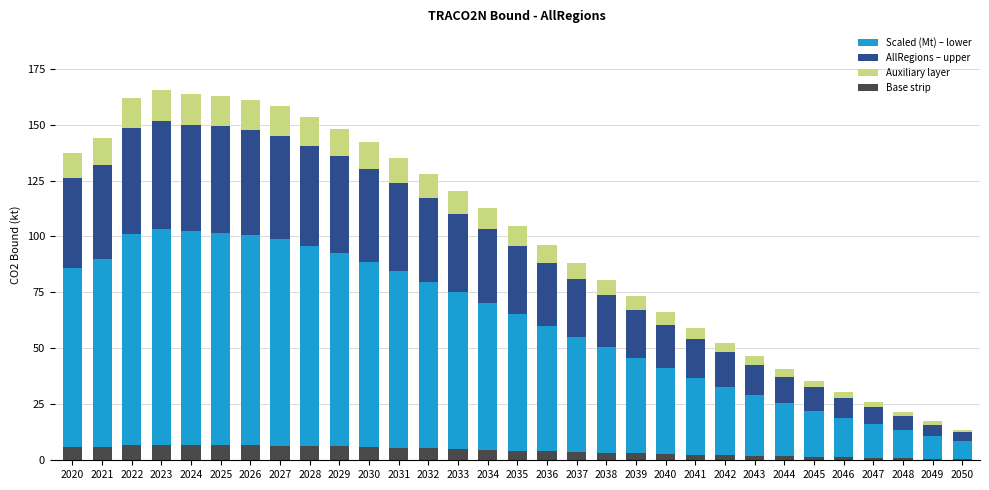

Does the chart contain any negative values?

No